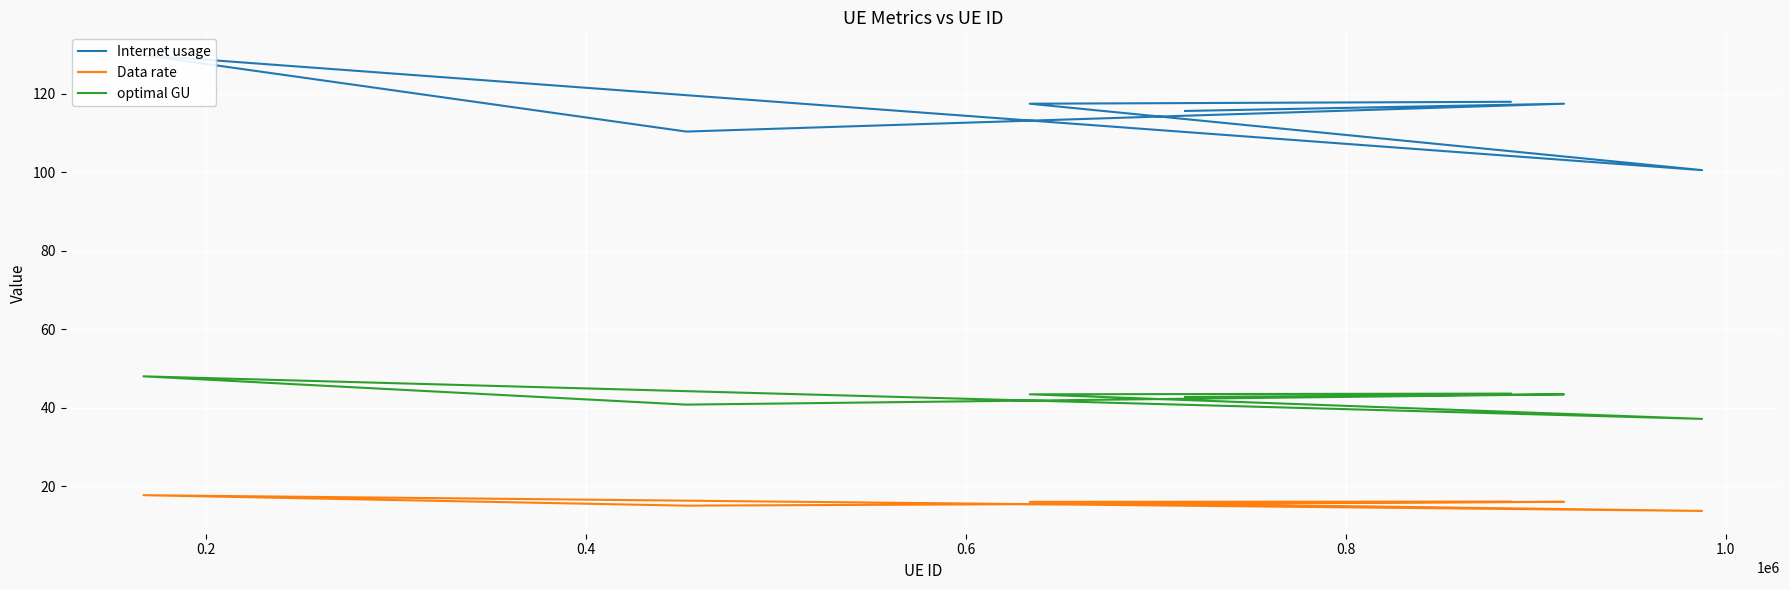

List the series in order of their peak value, highest first.

Internet usage, optimal GU, Data rate